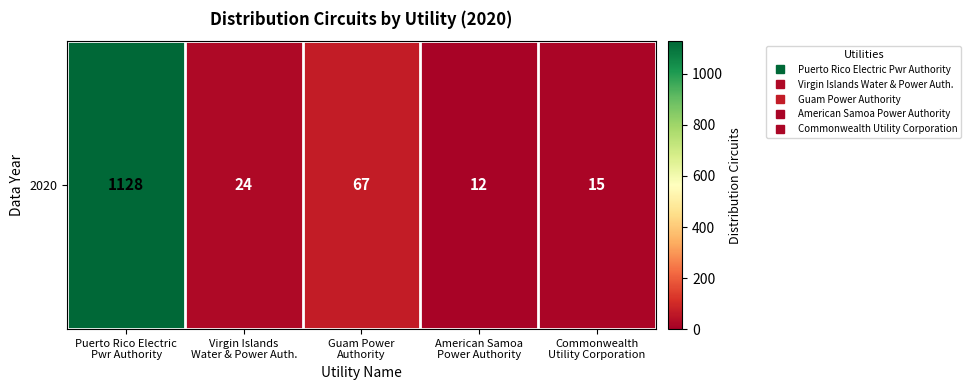

What is the greatest value displayed?

1128